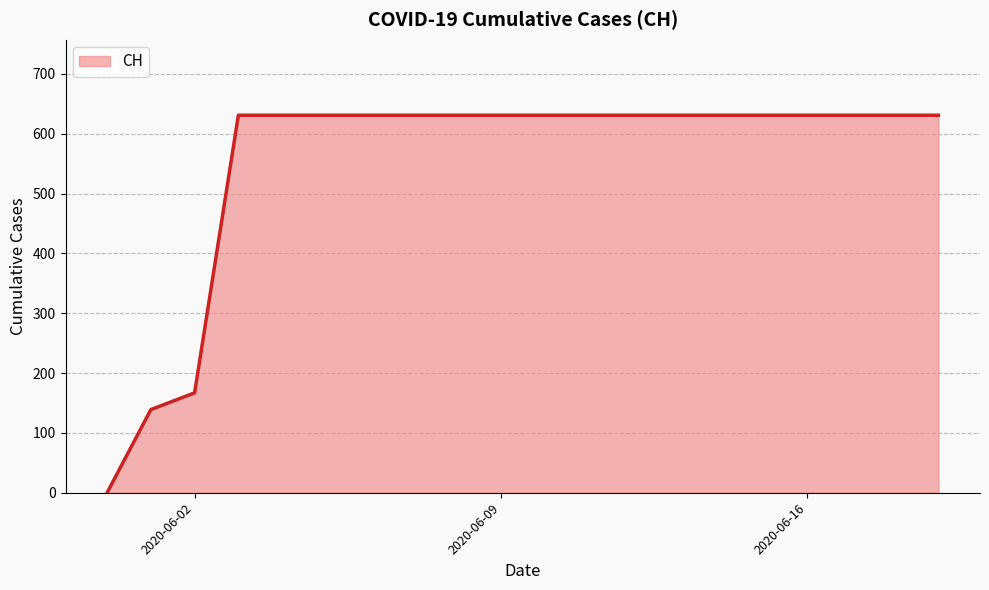

What is the difference between the maximum and minimum values?

631